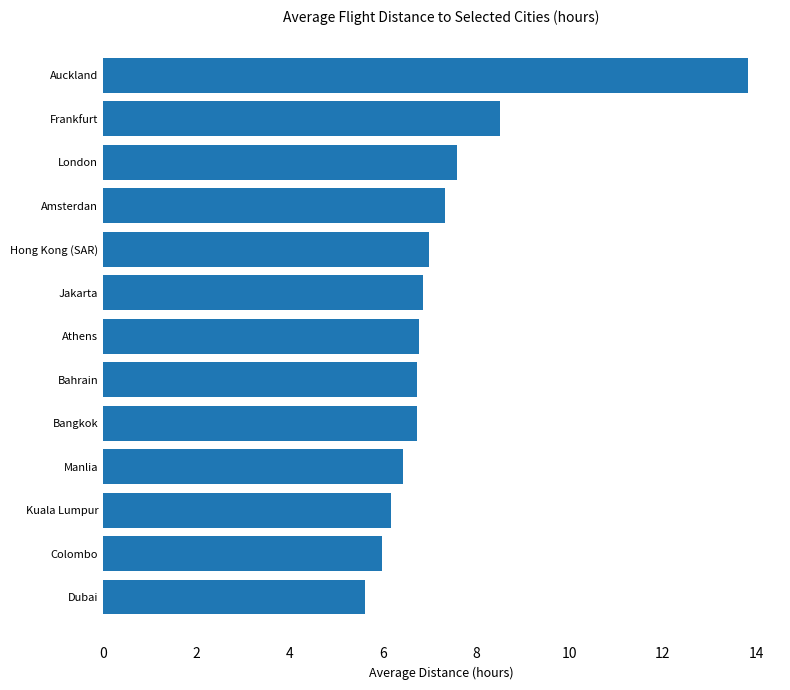

What is the greatest value displayed?

13.8